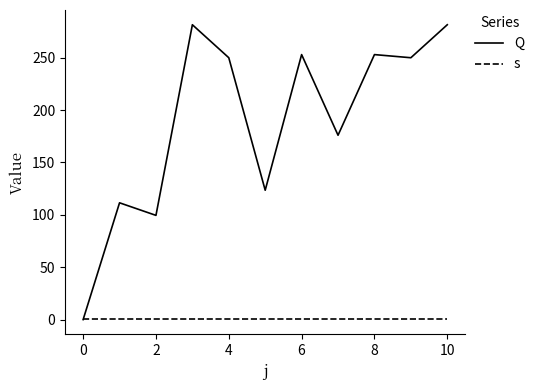

Count the number of data series in this chart.

2